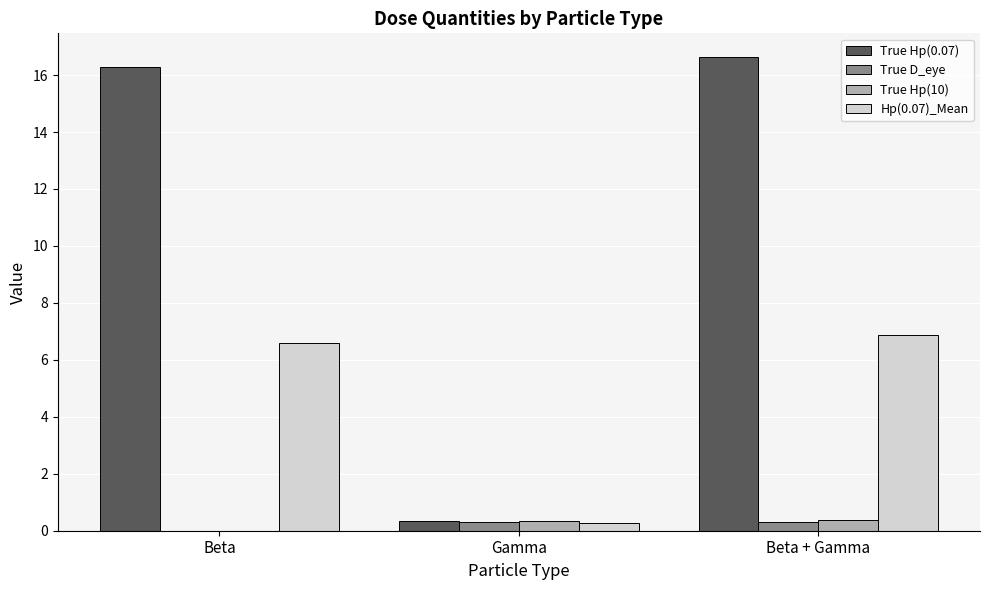

At which category does the chart reach its peak across all series?

Beta + Gamma